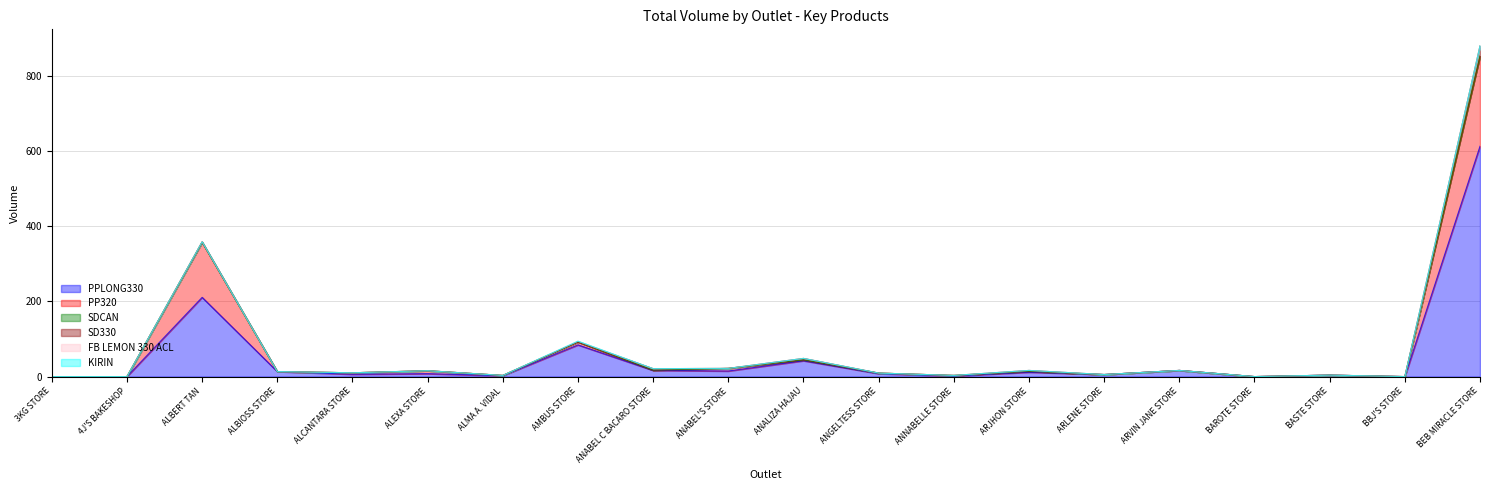

What is the label of the 9th point from the right?

ANGELTESS STORE